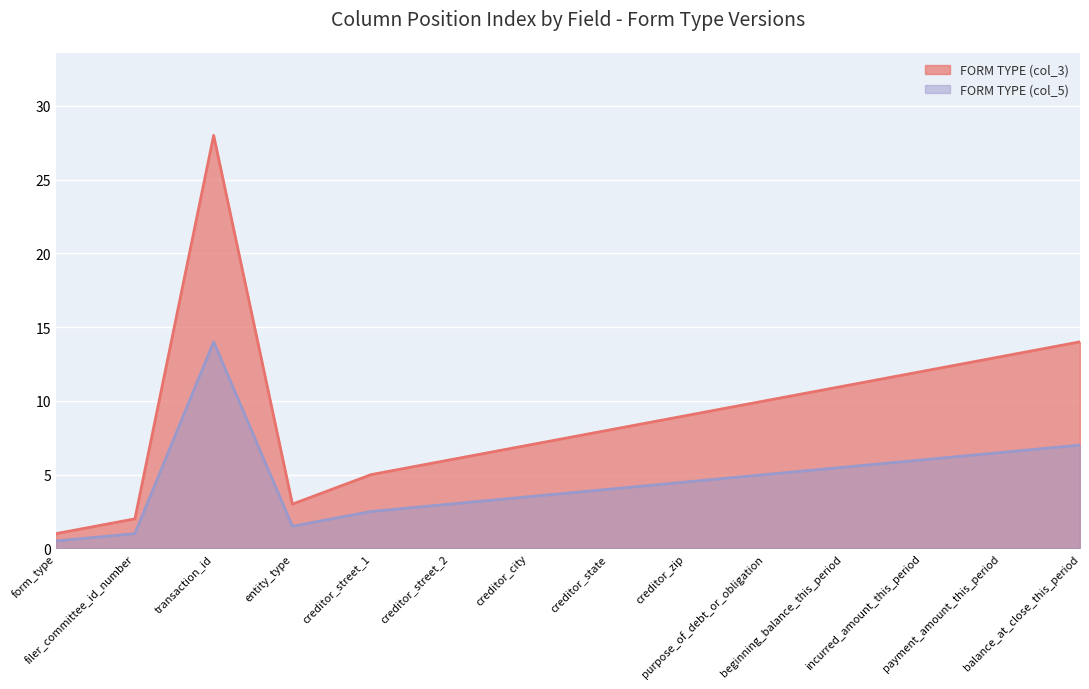

True or false: FORM TYPE (col_3) and FORM TYPE (col_5) cross at least once.

False